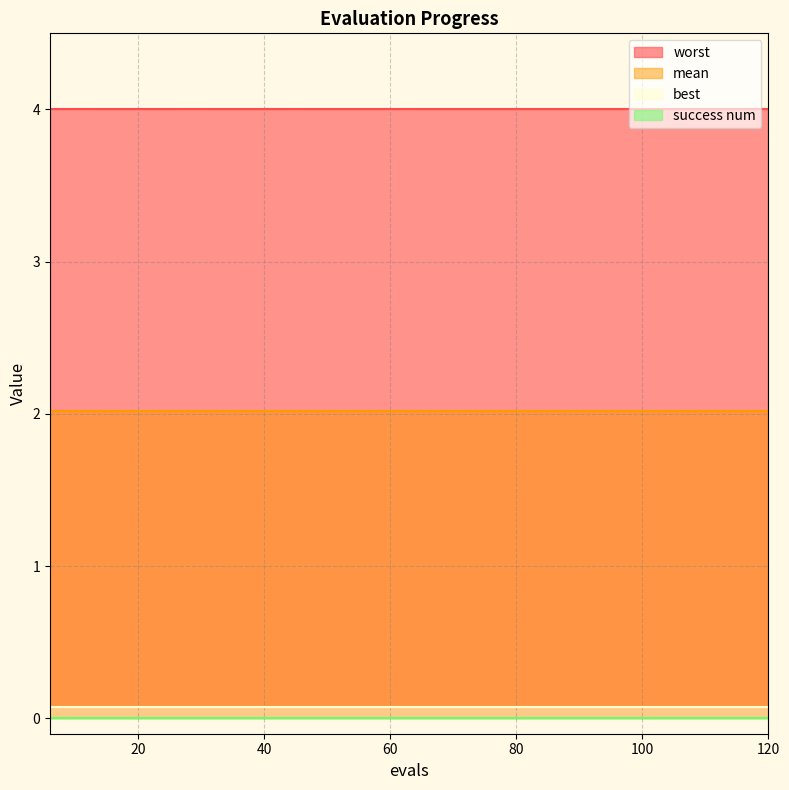

Reading left to right, transcribe all the data shown in this chart.

mean: 6=2.0	12=2.0	18=2.0	24=2.0	30=2.0	36=2.0	42=2.0	48=2.0	54=2.0	60=2.0	66=2.0	72=2.0	78=2.0	84=2.0	90=2.0	96=2.0	102=2.0	108=2.0	114=2.0	120=2.0
best: 6=0.1	12=0.1	18=0.1	24=0.1	30=0.1	36=0.1	42=0.1	48=0.1	54=0.1	60=0.1	66=0.1	72=0.1	78=0.1	84=0.1	90=0.1	96=0.1	102=0.1	108=0.1	114=0.1	120=0.1
worst: 6=4.0	12=4.0	18=4.0	24=4.0	30=4.0	36=4.0	42=4.0	48=4.0	54=4.0	60=4.0	66=4.0	72=4.0	78=4.0	84=4.0	90=4.0	96=4.0	102=4.0	108=4.0	114=4.0	120=4.0
success num: 6=0.0	12=0.0	18=0.0	24=0.0	30=0.0	36=0.0	42=0.0	48=0.0	54=0.0	60=0.0	66=0.0	72=0.0	78=0.0	84=0.0	90=0.0	96=0.0	102=0.0	108=0.0	114=0.0	120=0.0